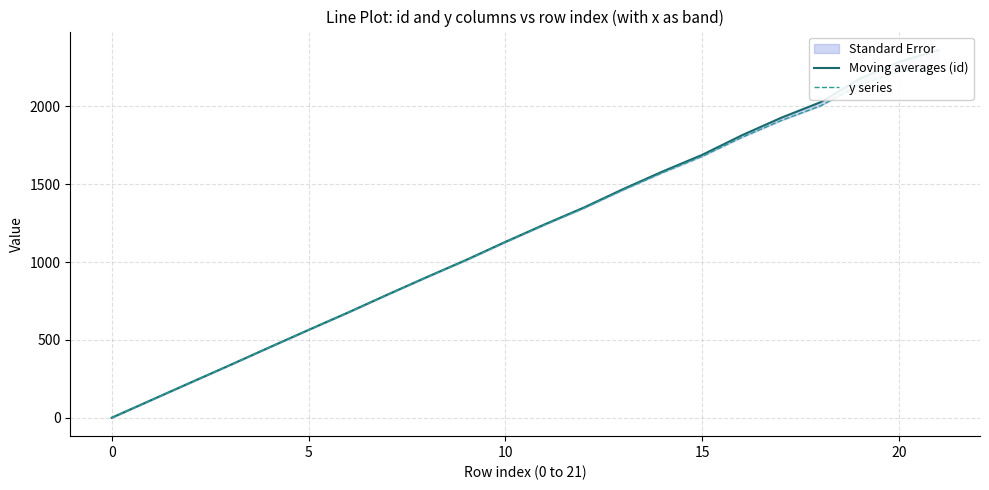

True or false: Moving averages (id) and y series cross at least once.

False